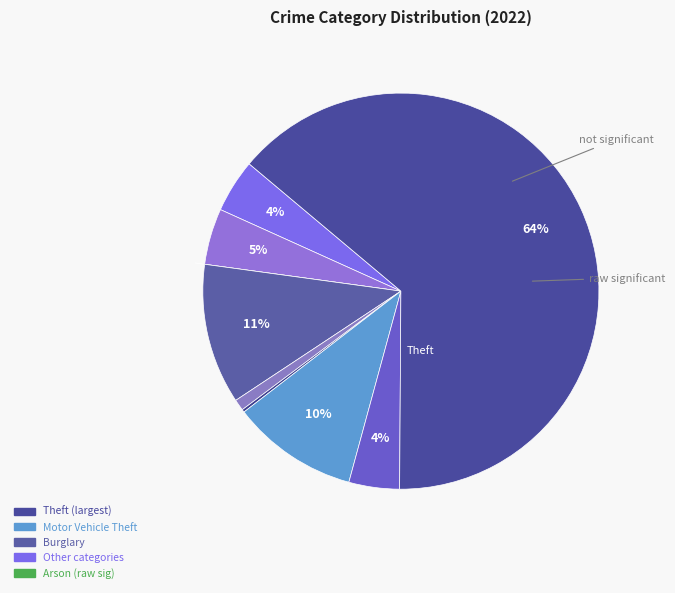

What is the largest slice in the pie chart?

Theft